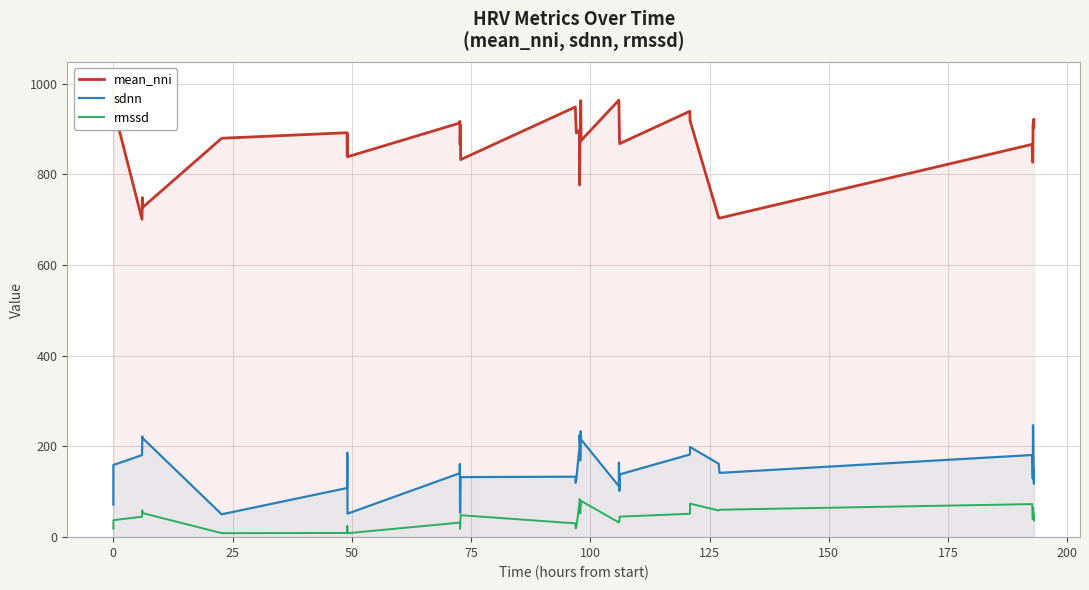

List the series in order of their peak value, lowest first.

rmssd, sdnn, mean_nni